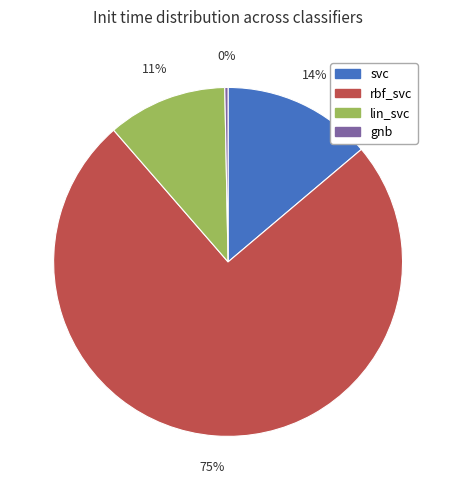

To the nearest percent, what is the difference between the rbf_svc and svc slice percentages?

61%